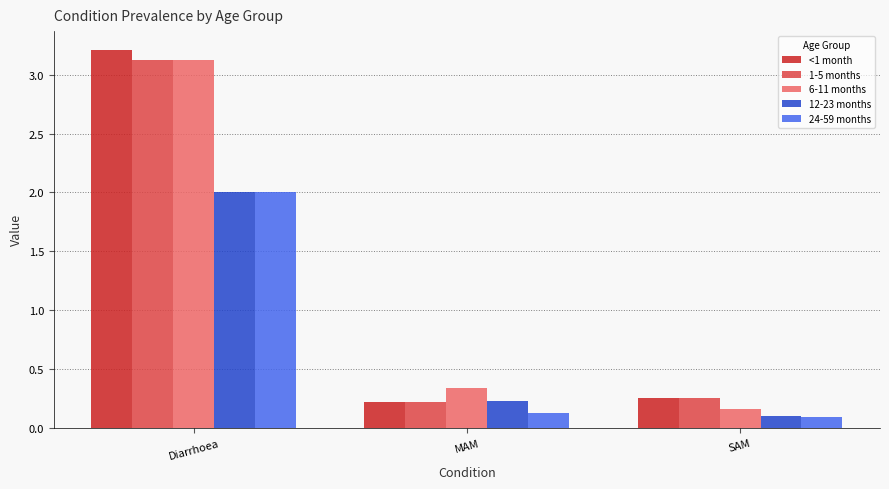

List the labels in order of 6-11 months value, largest first.

Diarrhoea, MAM, SAM